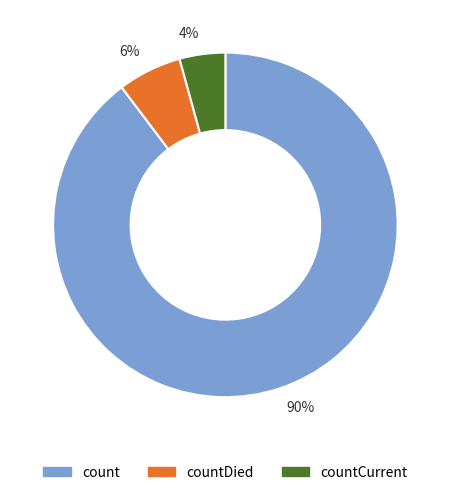

Do countCurrent and countDied together represent more than half of the pie?

No